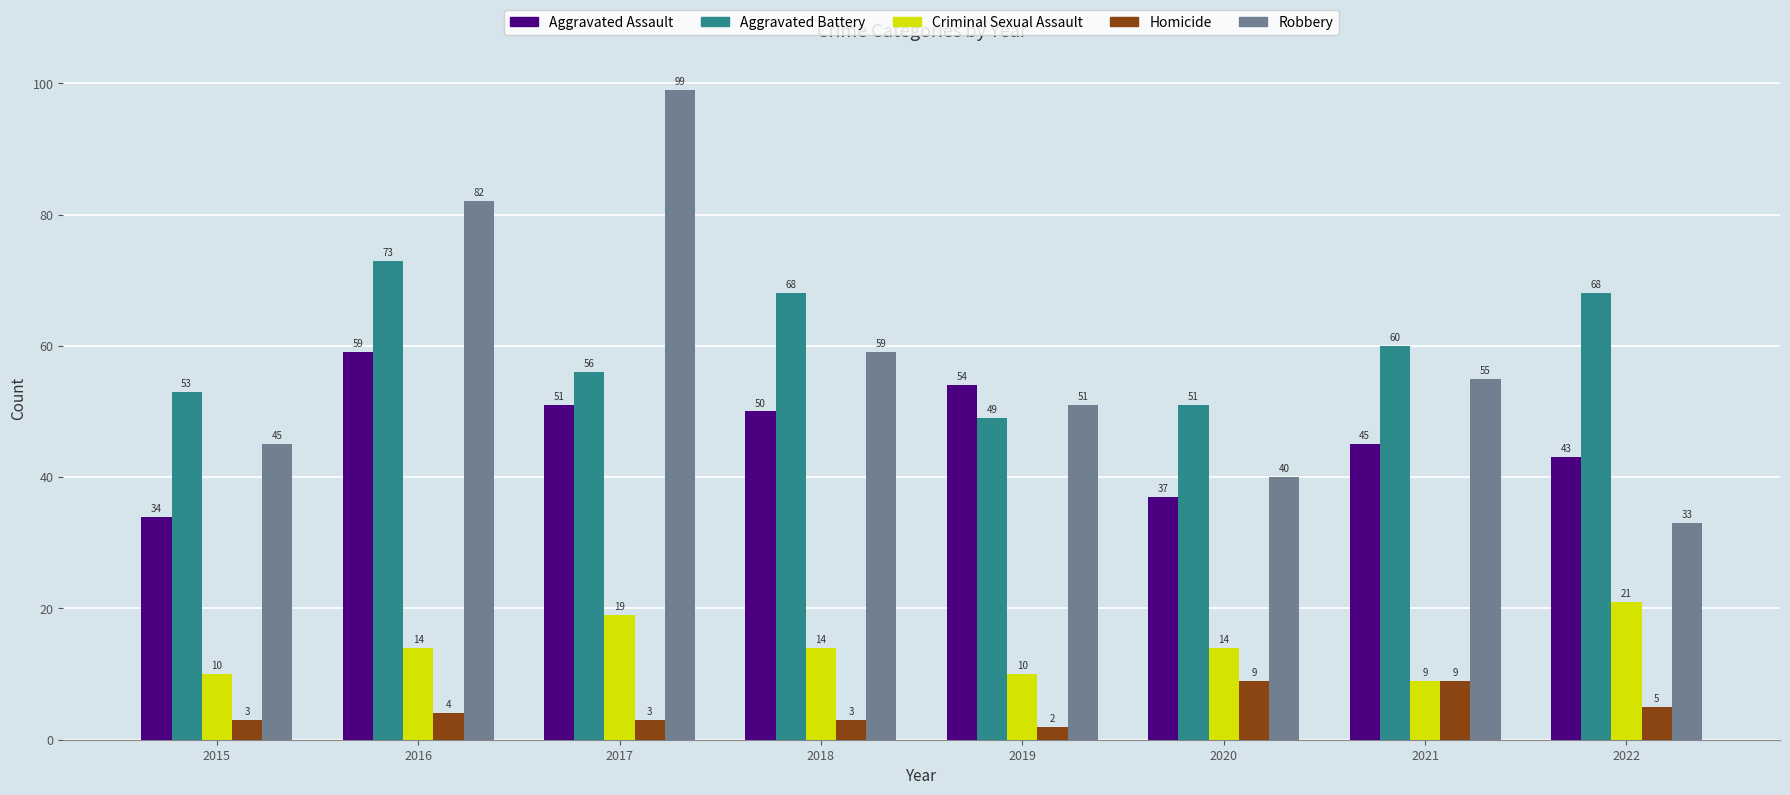

Count the number of categories in the chart.

8